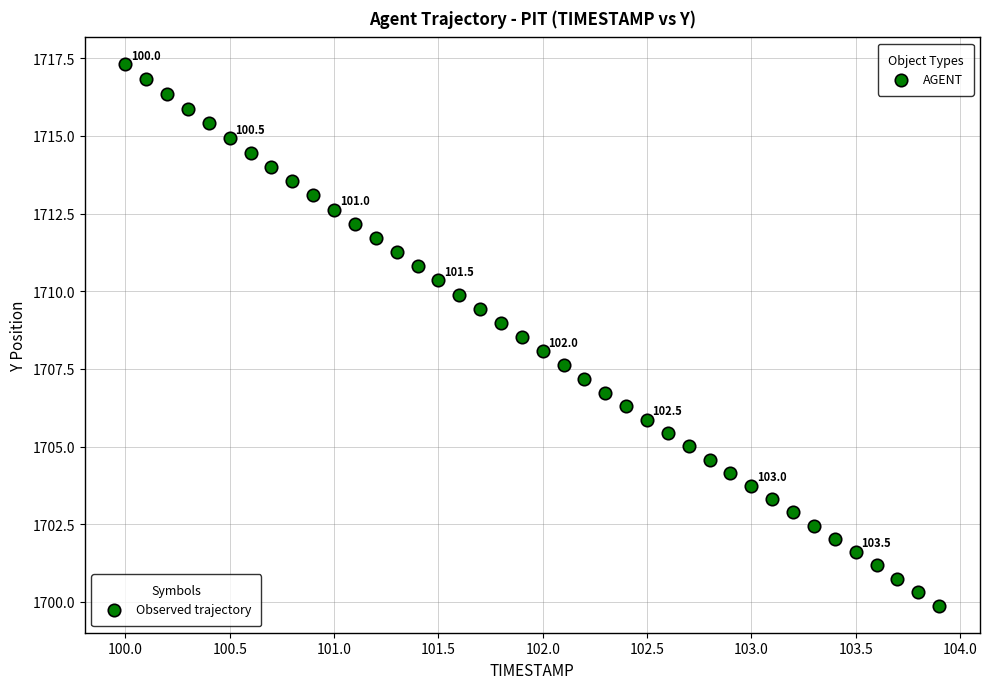

What is the range of Y values (max minus min)?

17.4